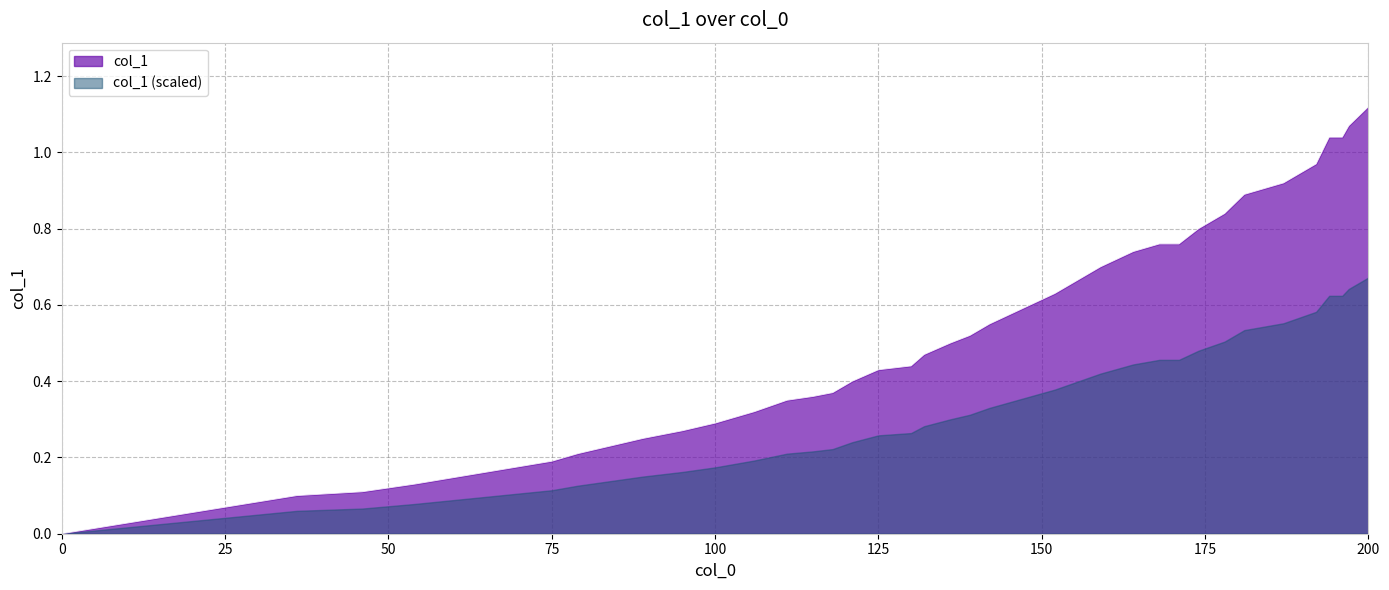

Is it true that the value at 118 is 0.1?

False